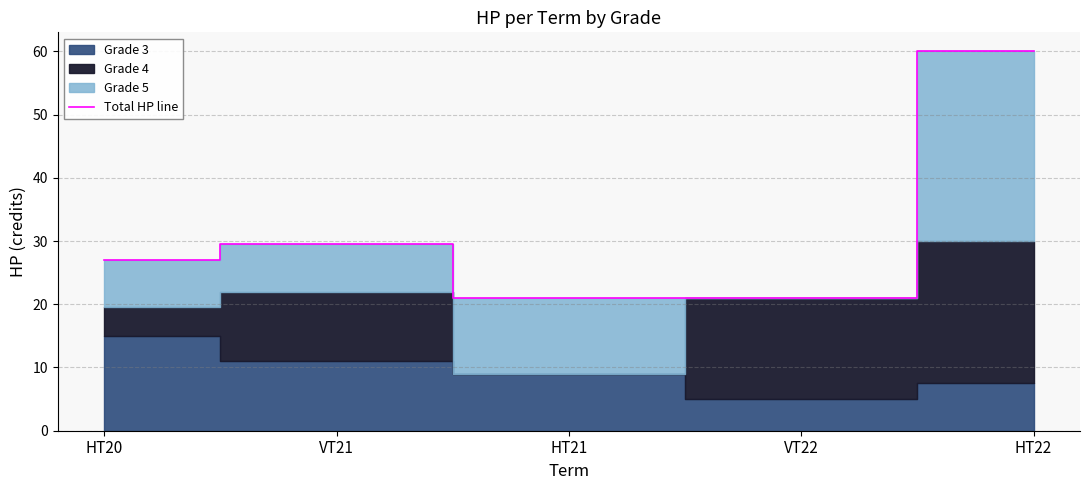

Where is the data nearest to the value 40?

VT21